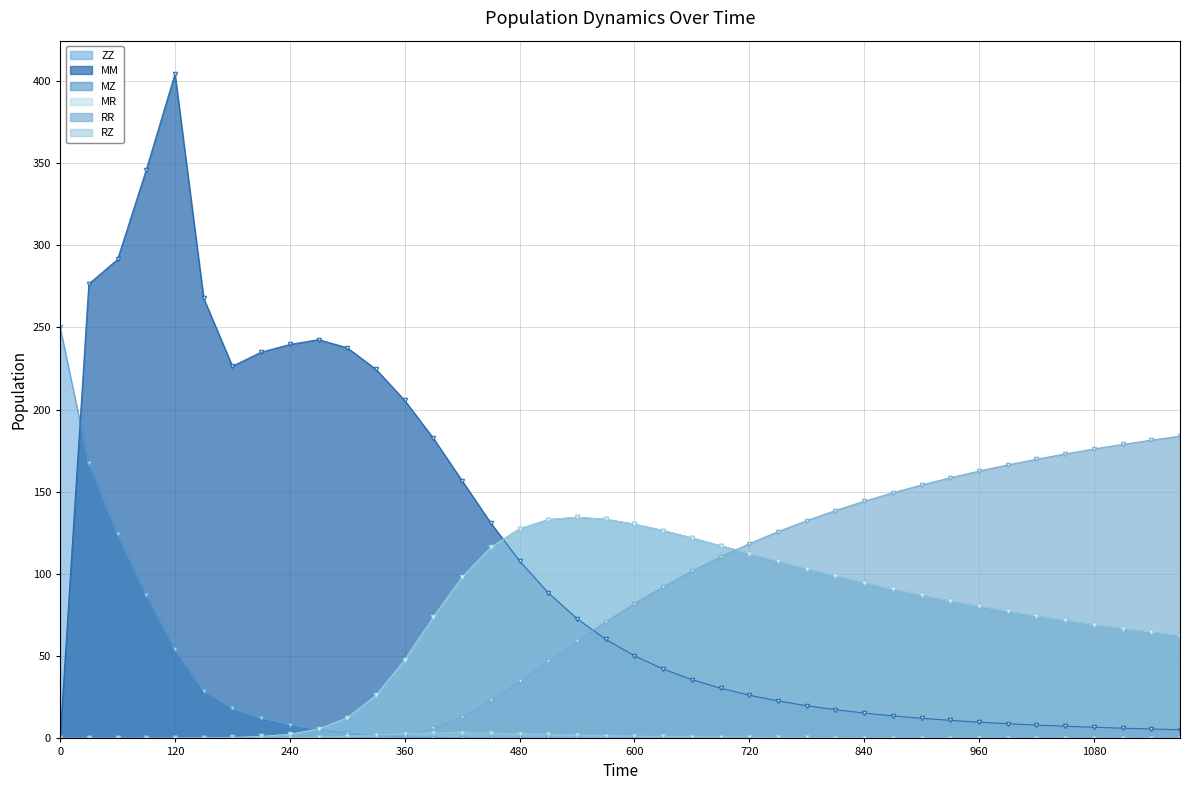

How many lines are shown in the chart?

6